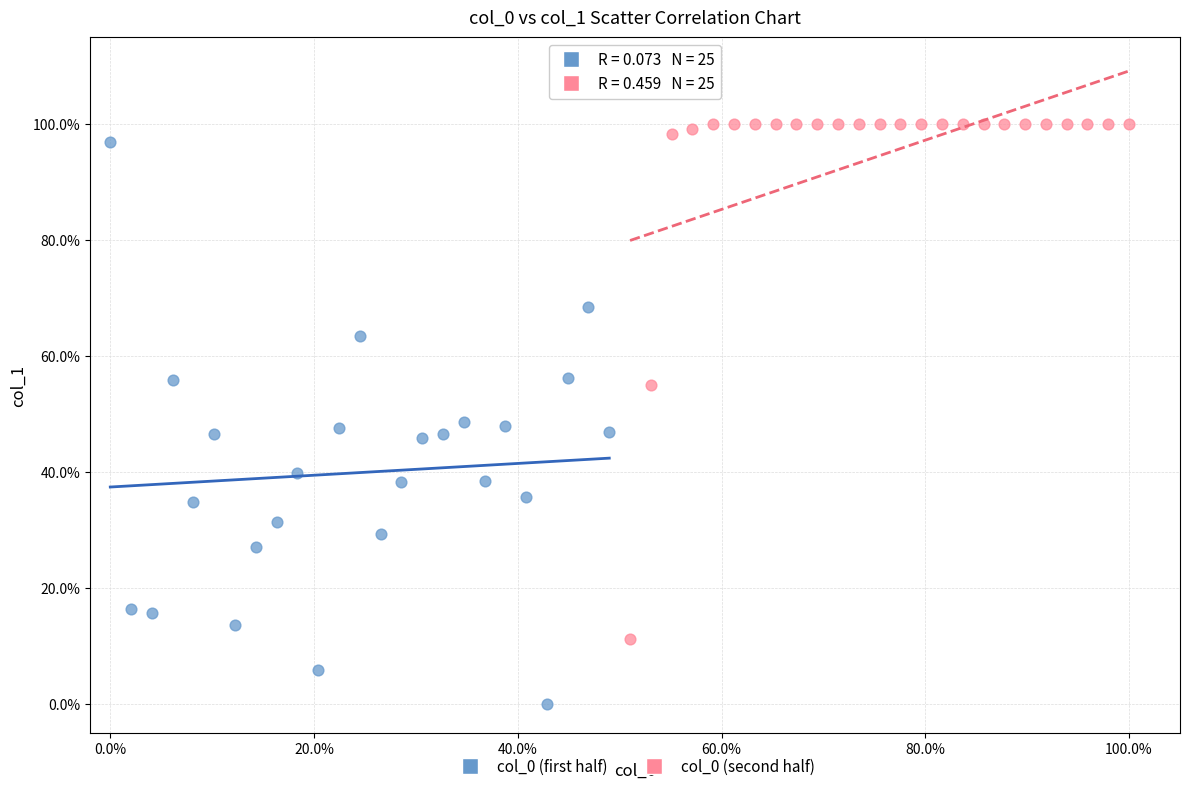

What are all the series names shown in the legend?

col_0 (first half), col_0 (second half)